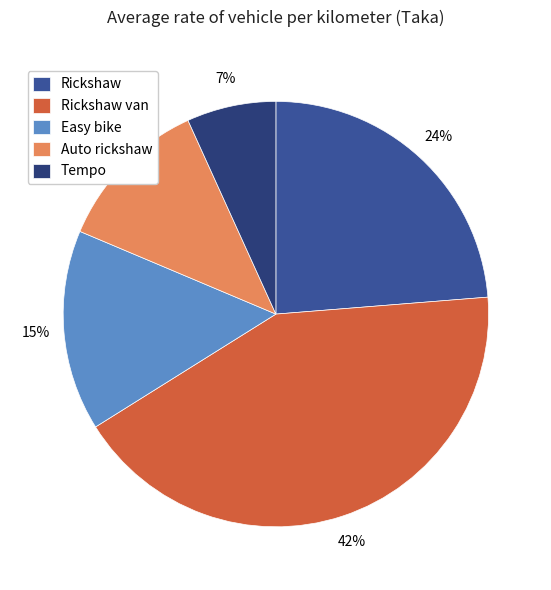

To the nearest percent, what percentage of the pie is Auto rickshaw?

12%